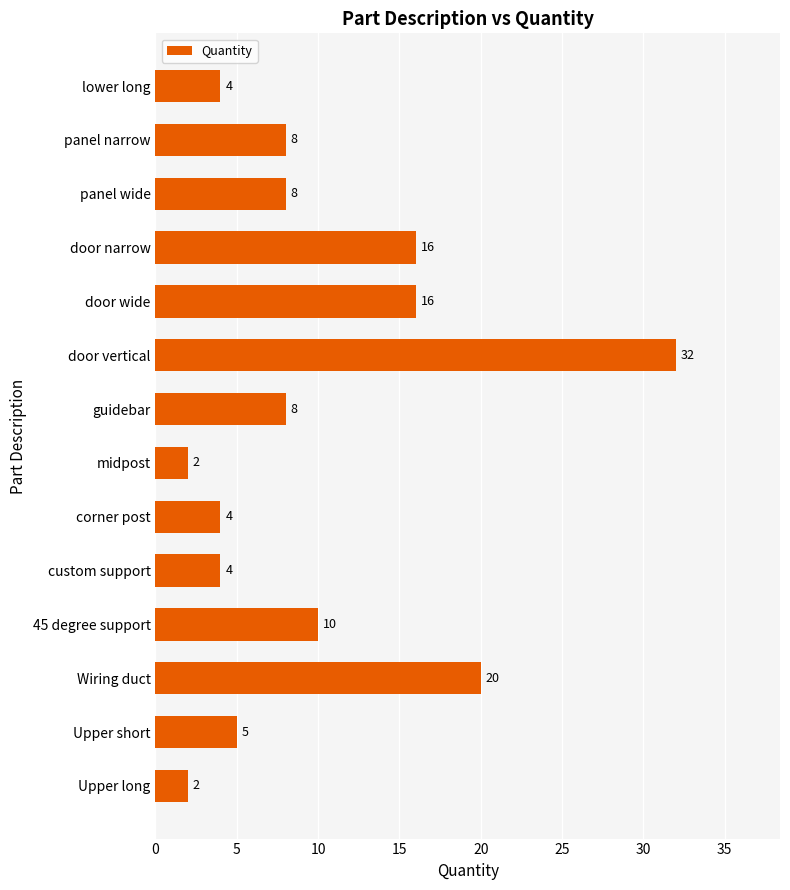

Read the value at Wiring duct, to the nearest 5.

20